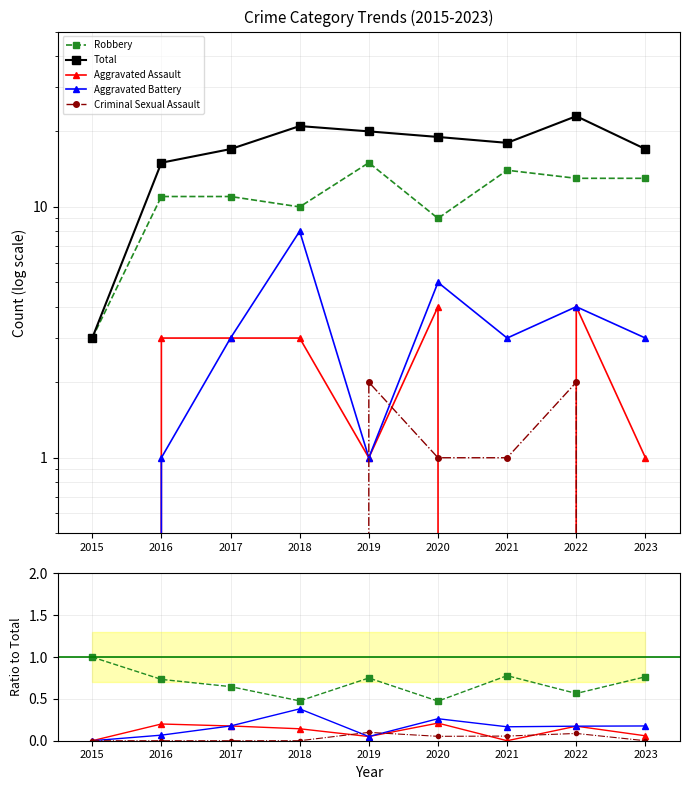

In Robbery, how many points are higher than both neighbors (excluding endpoints)?

2